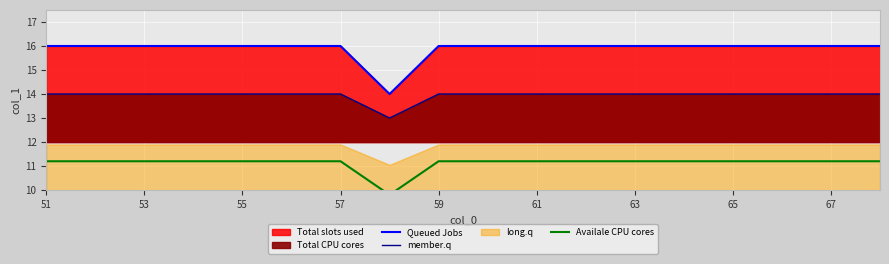

Reading right to left, what are all the values shown in this chart?

Queued Jobs: 16.0	16.0	16.0	16.0	16.0	16.0	16.0	16.0	16.0	16.0	14.0	16.0	16.0	16.0	16.0	16.0	16.0	16.0
member.q: 14.0	14.0	14.0	14.0	14.0	14.0	14.0	14.0	14.0	14.0	13.0	14.0	14.0	14.0	14.0	14.0	14.0	14.0
Availale CPU cores: 11.2	11.2	11.2	11.2	11.2	11.2	11.2	11.2	11.2	11.2	9.8	11.2	11.2	11.2	11.2	11.2	11.2	11.2